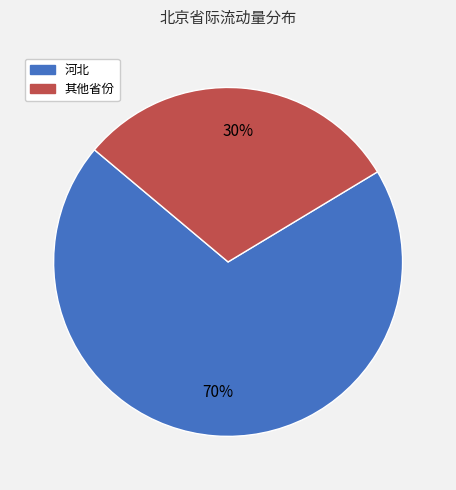

To the nearest percent, what is the average slice percentage?

50%